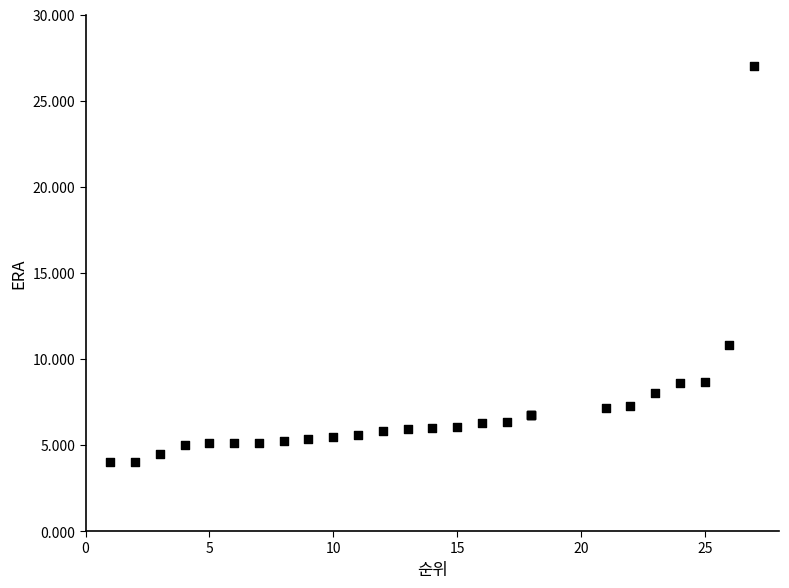

What Y value in the scatter plot is closest to 15?

10.8